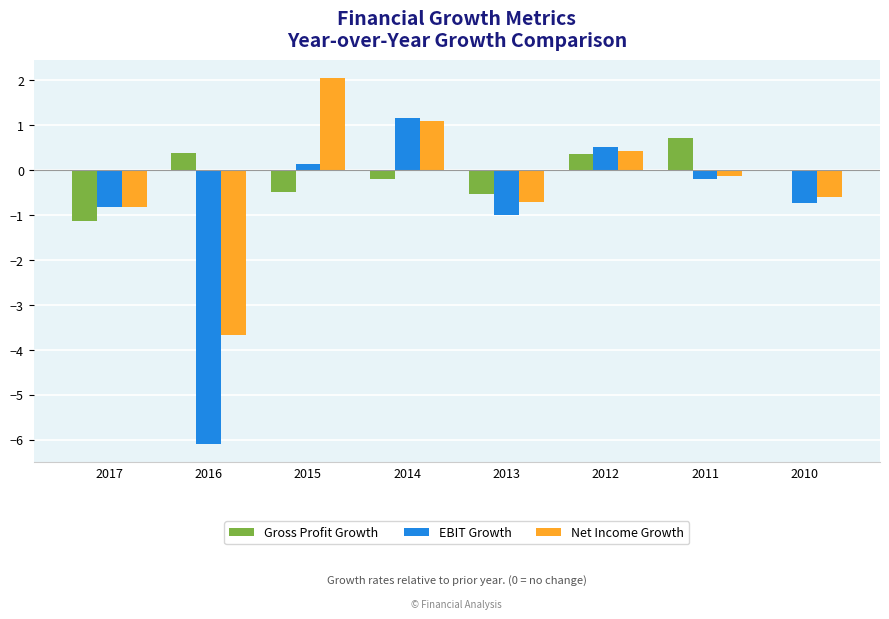

Between 2014 and 2010, which series saw the biggest shift?

EBIT Growth